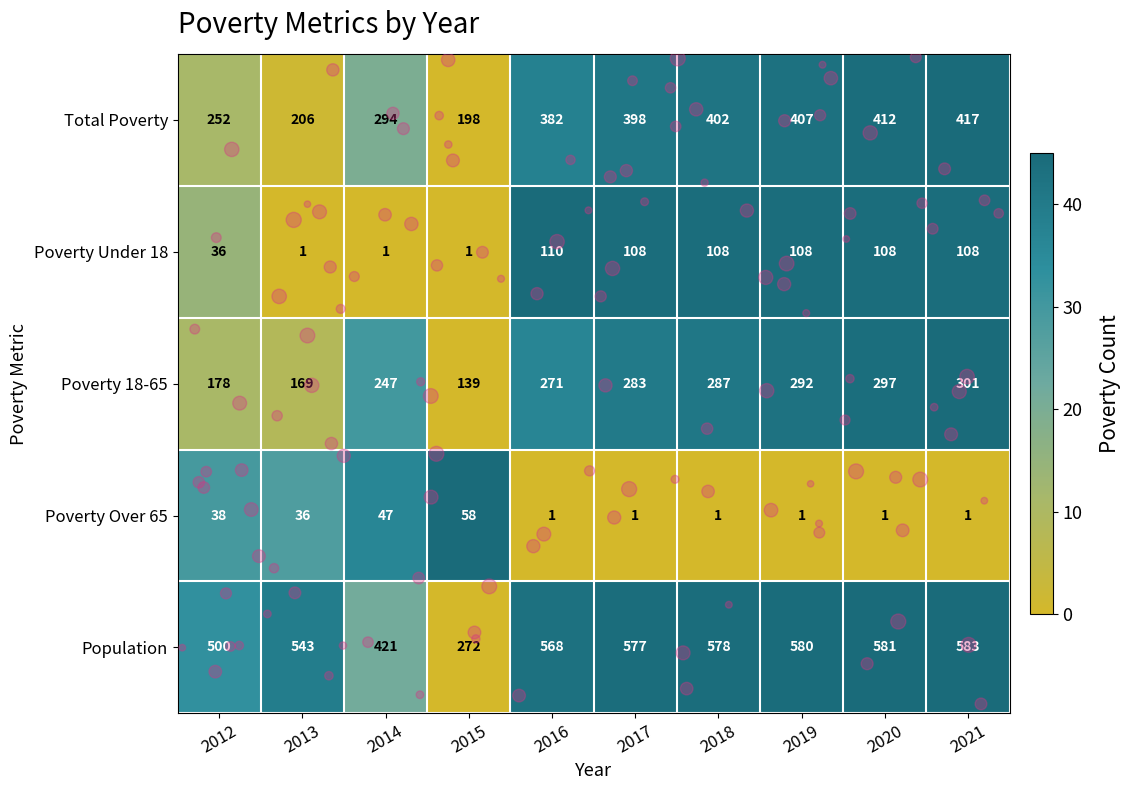

Which category has the highest value across all series?

2021